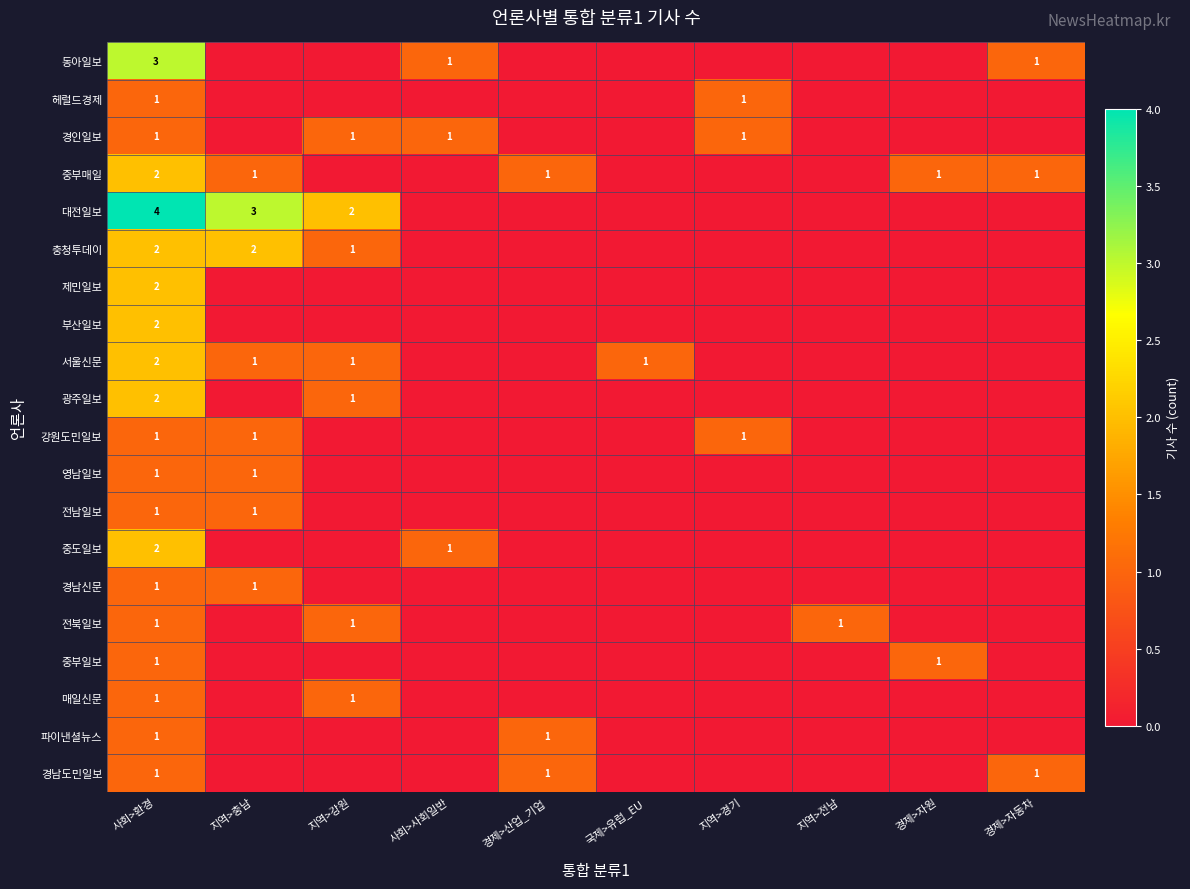

Which label corresponds to the smallest value in the chart?

지역>충남